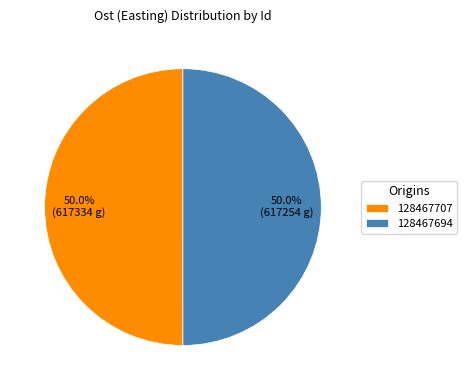

To the nearest percent, what portion does 128467707 represent?

50%